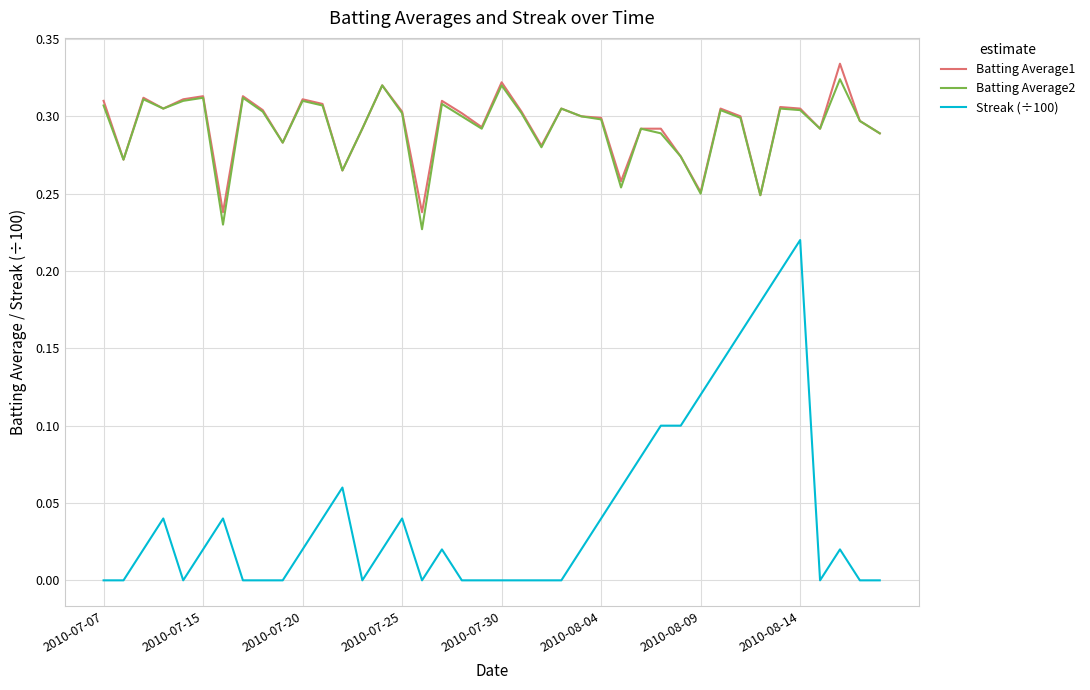

Which series has the widest spread of values?

Streak (÷100)